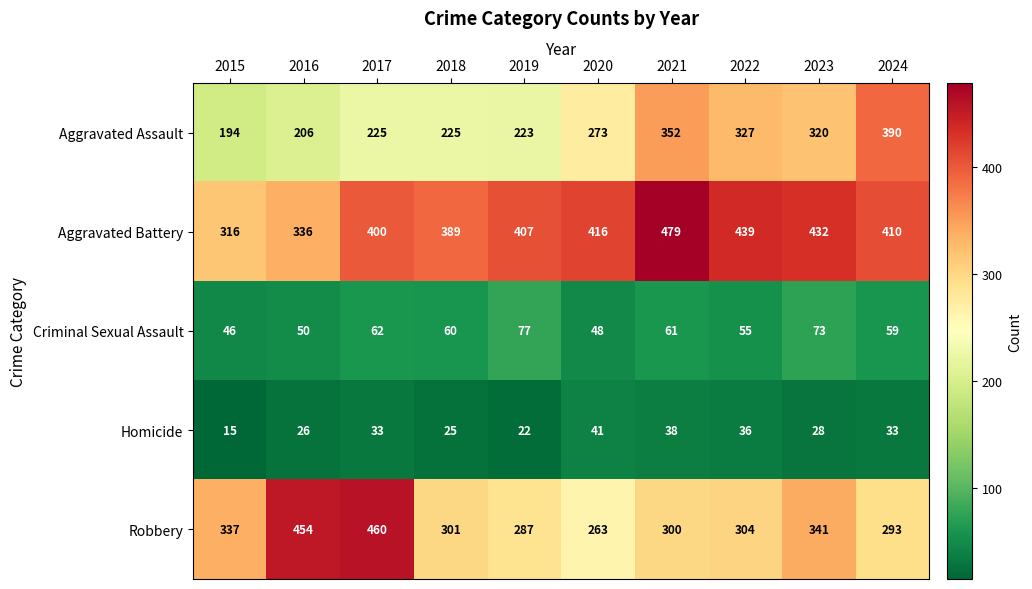

At which category is the sum across all series the highest?

2021